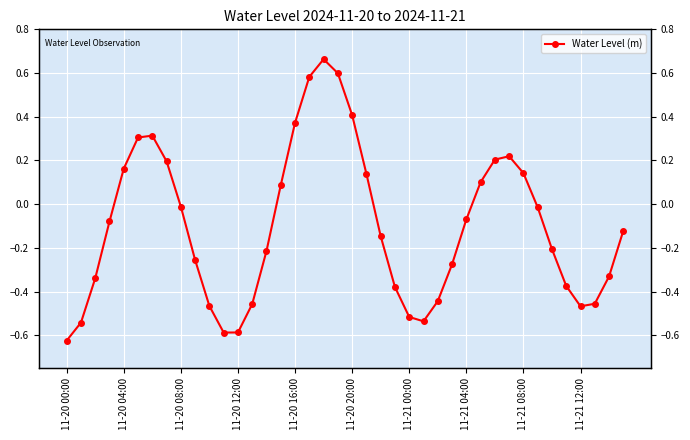

What is the value of the 19th point from the left?

0.7